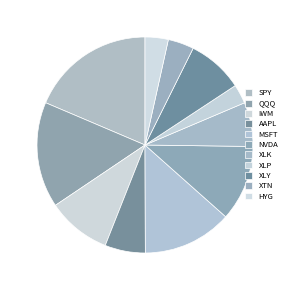

Count the number of slices in the pie.

11